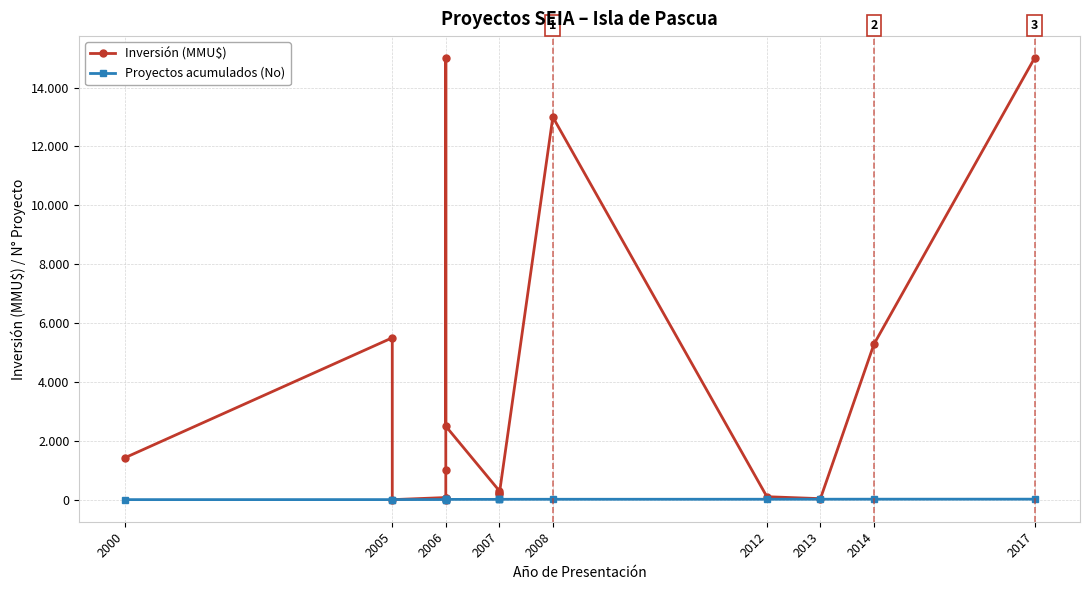

At how many categories does at least one series exceed 14830?

2